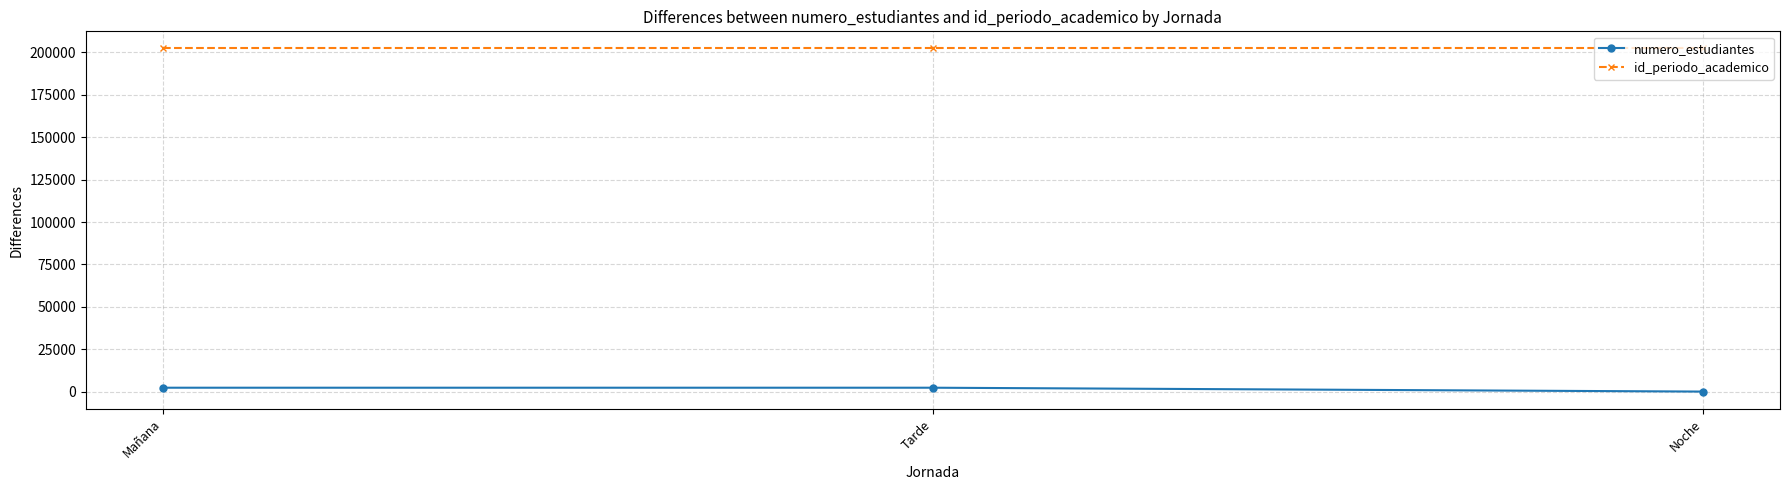

What are all the series names shown in the legend?

numero_estudiantes, id_periodo_academico